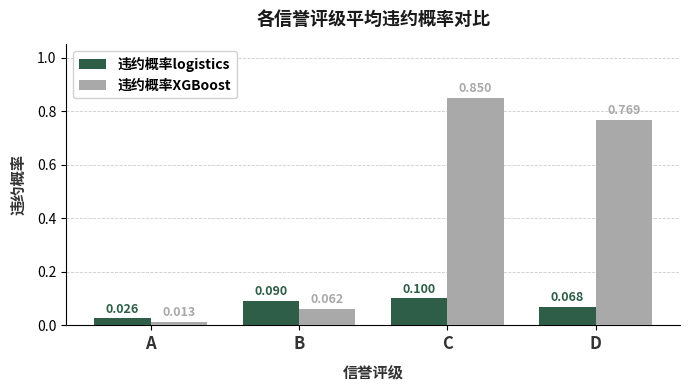

At which category is the sum across all series the highest?

C